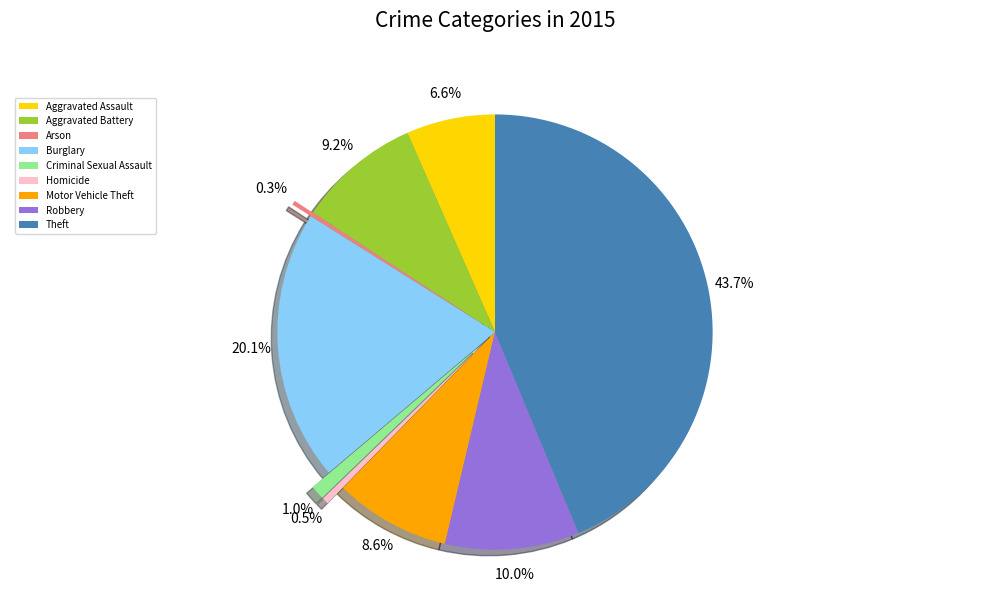

To the nearest percent, what is the combined percentage of Robbery and Criminal Sexual Assault?

11%